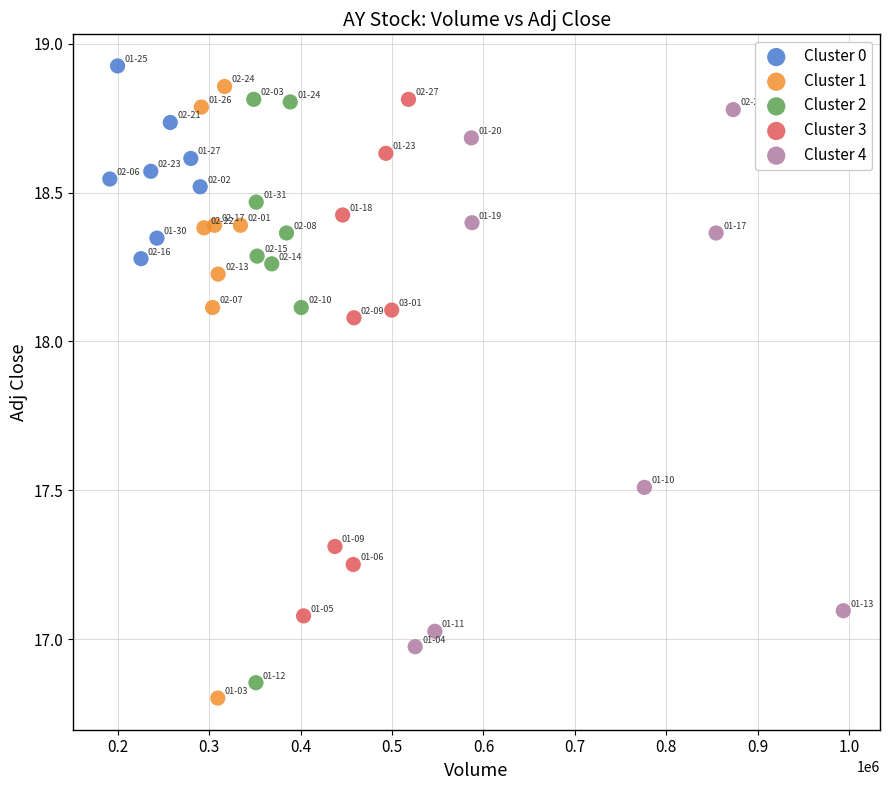

Which series reaches the maximum Y coordinate?

Cluster 0